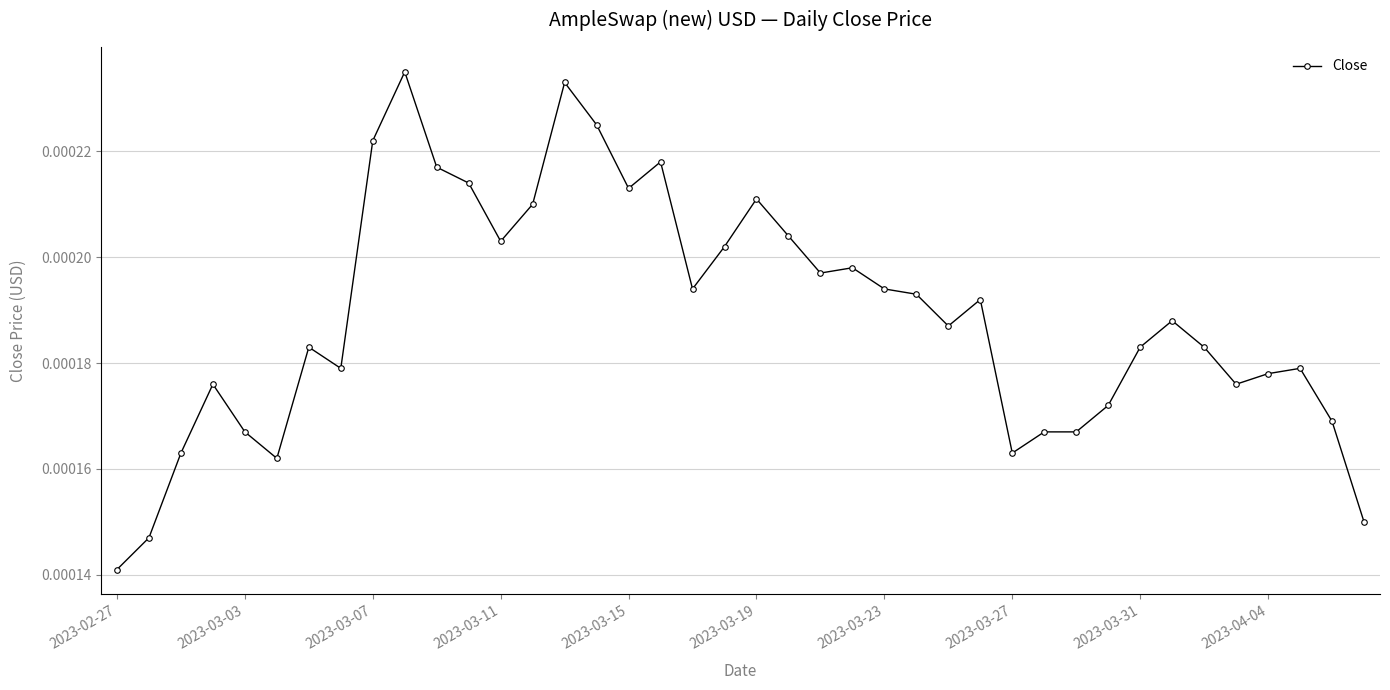

How many values are between 0 and 1?

40